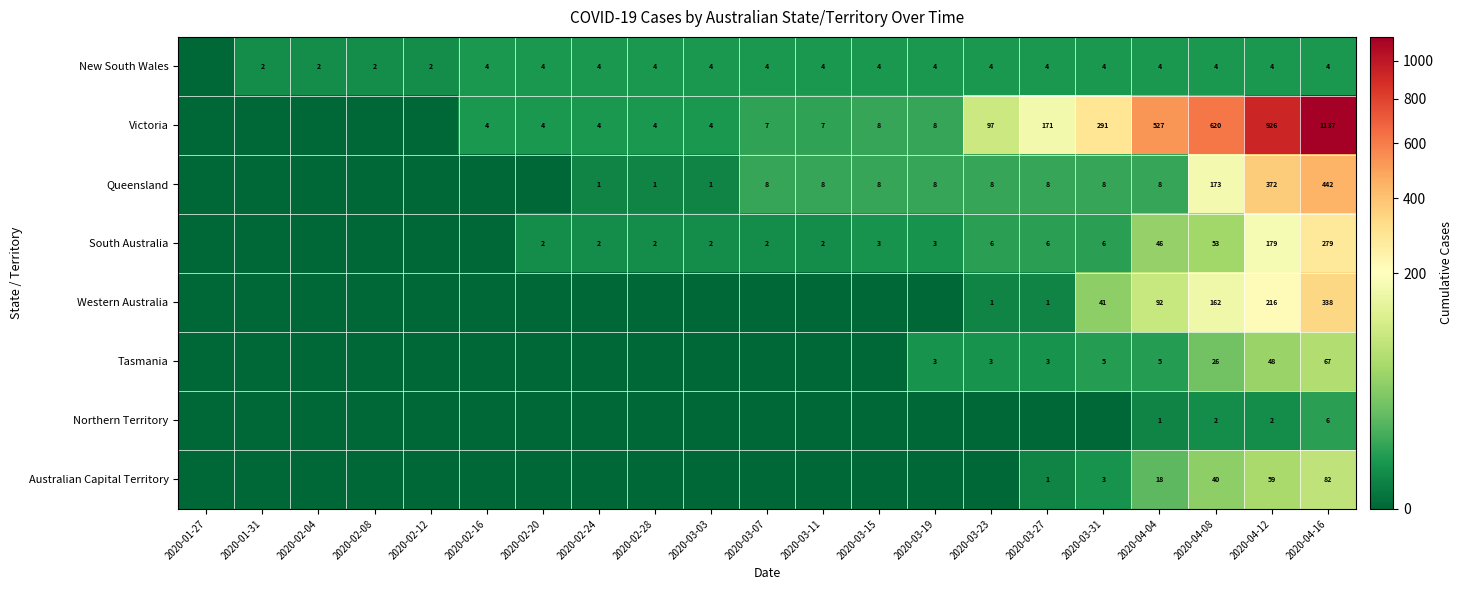

What is the sum of the Australian Capital Territory values at 2020-04-04 and 2020-03-27?

19